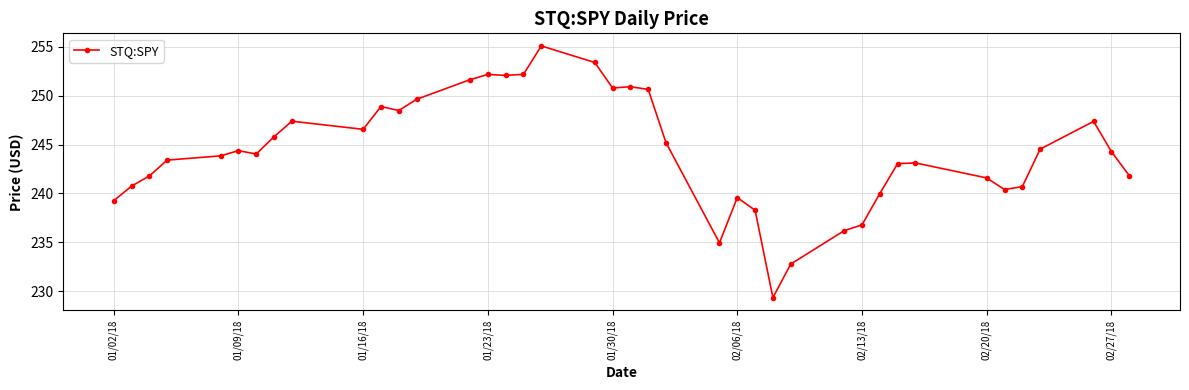

What is the smallest value displayed?

229.3